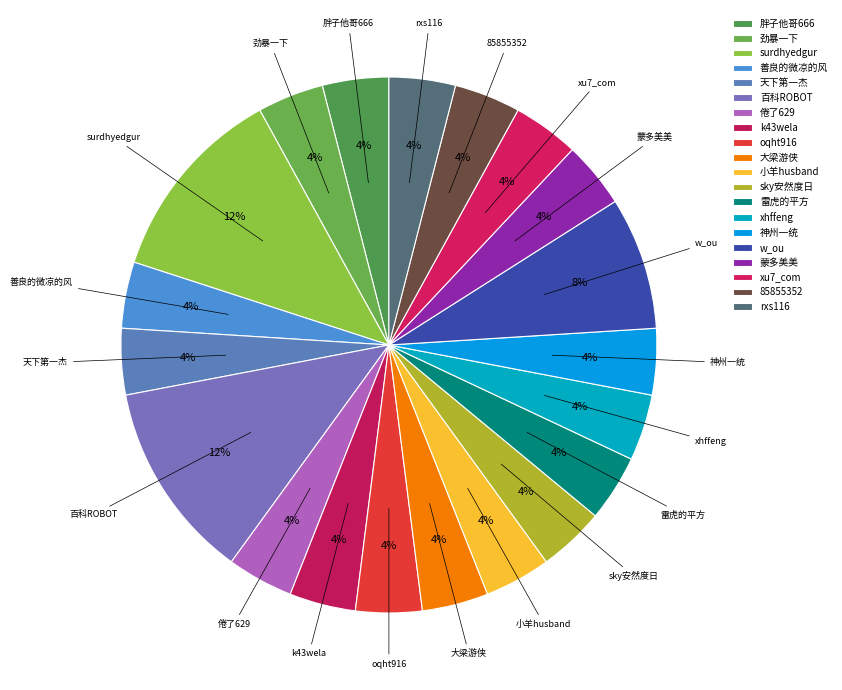

How many slices are in this pie chart?

20